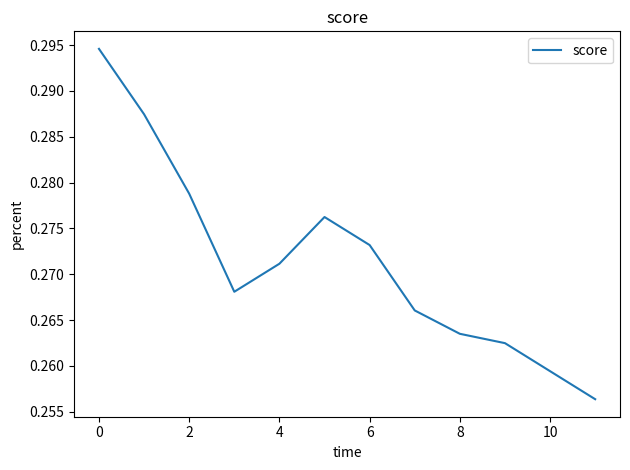

How many lines are shown in the chart?

1